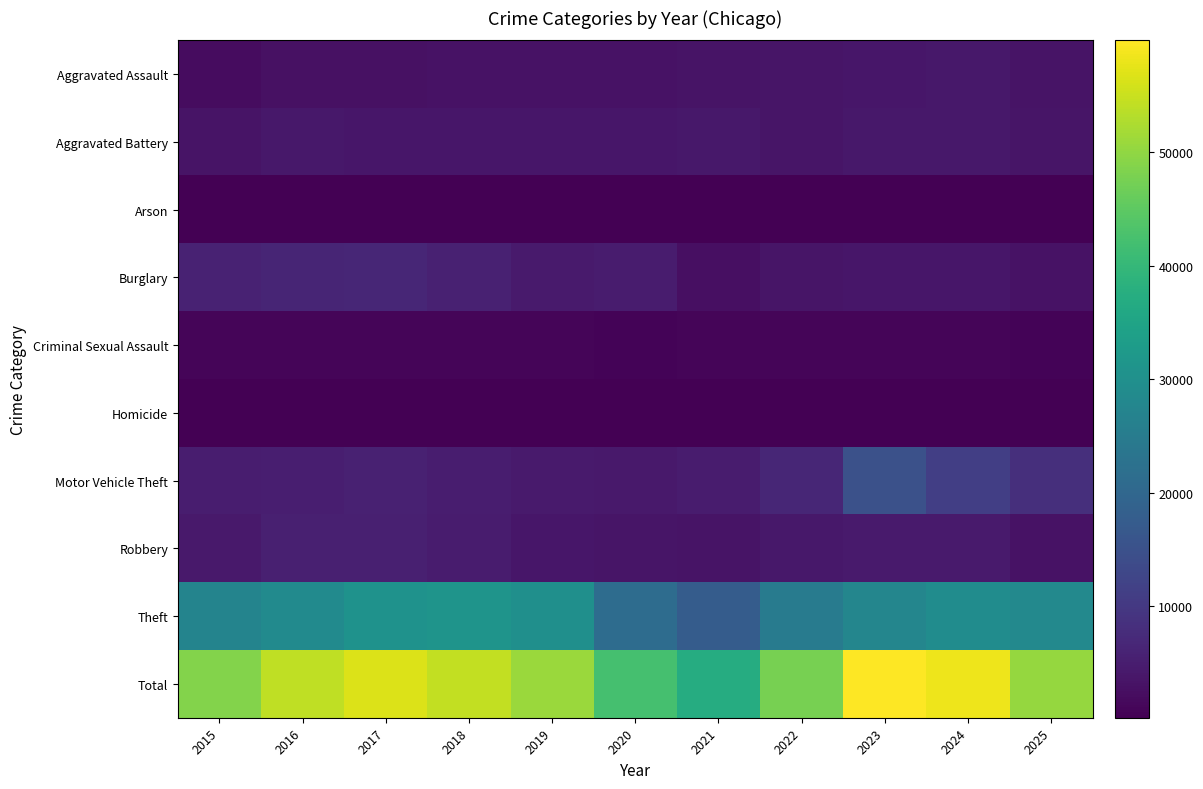

At which category is the sum across all series the highest?

2023